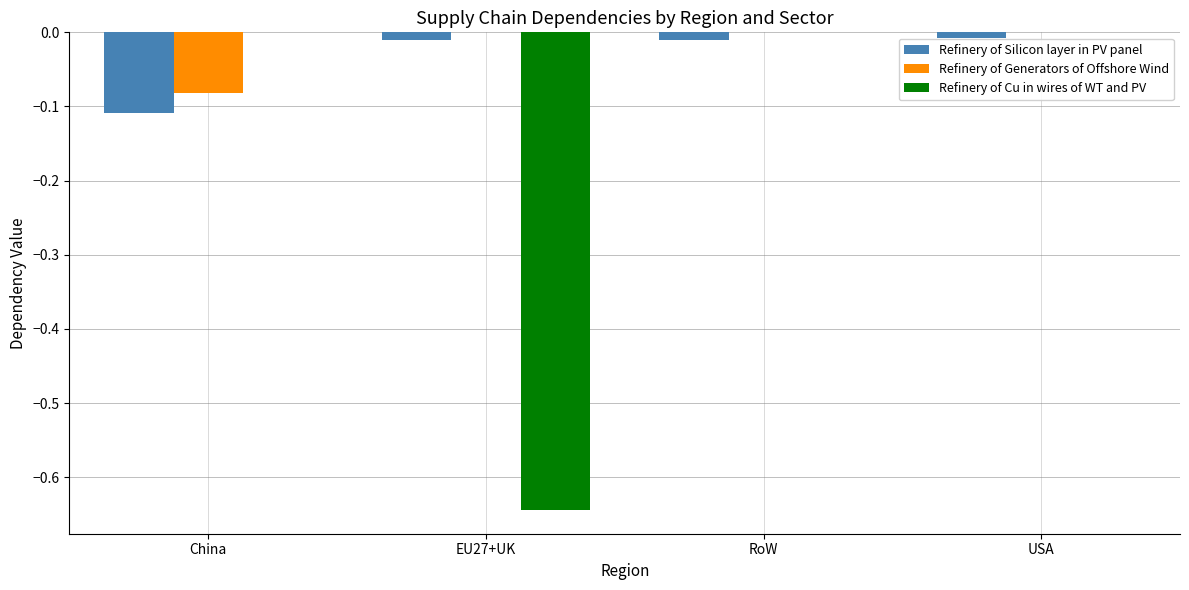

Which series has the largest total across all categories?

Refinery of Generators of Offshore Wind